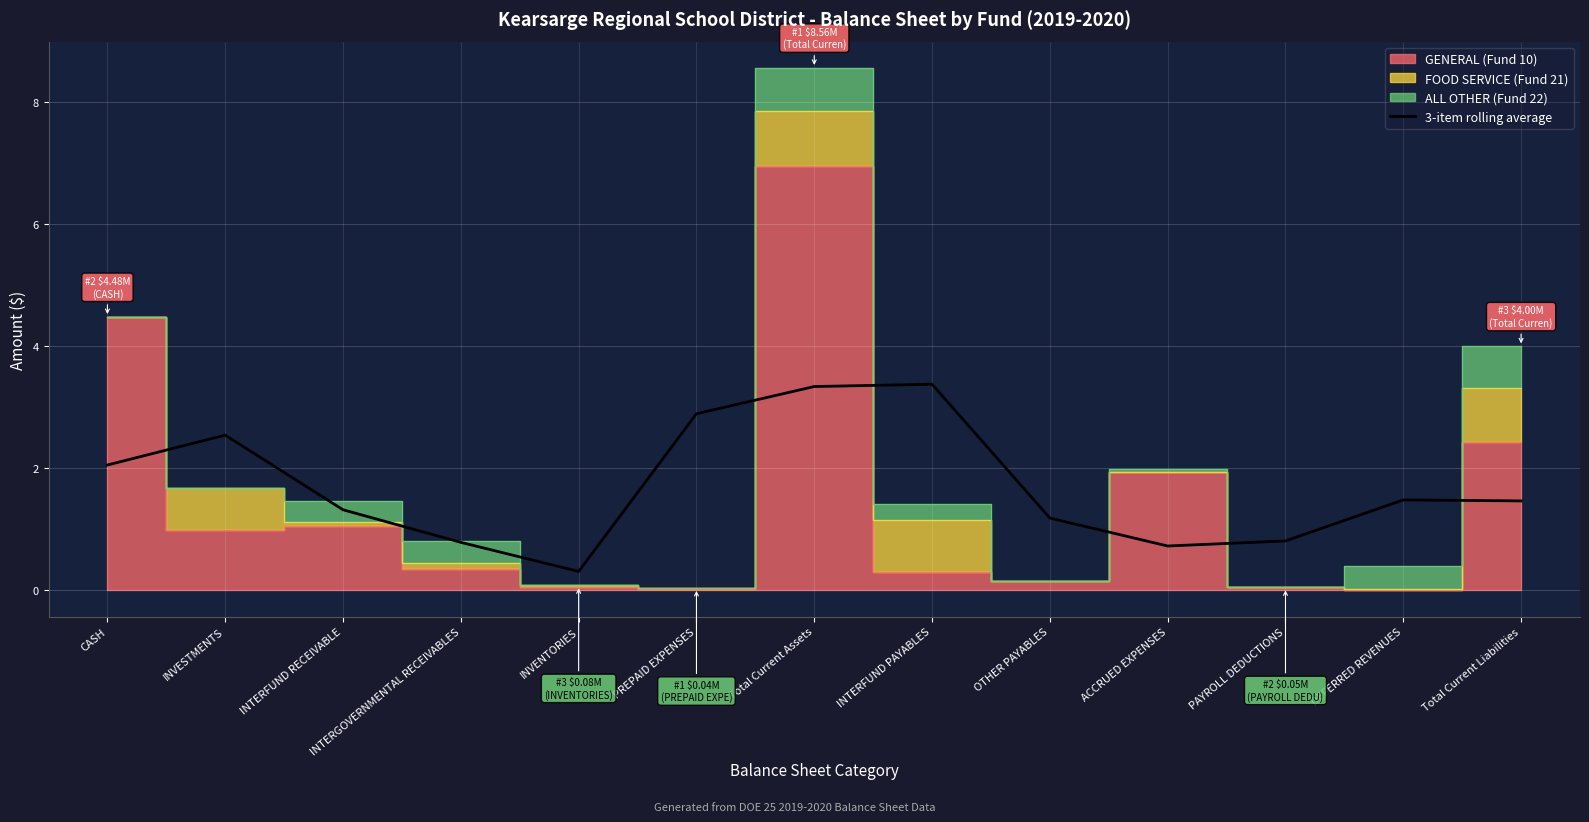

Which has a higher value, Total Current Assets or OTHER PAYABLES?

Total Current Assets